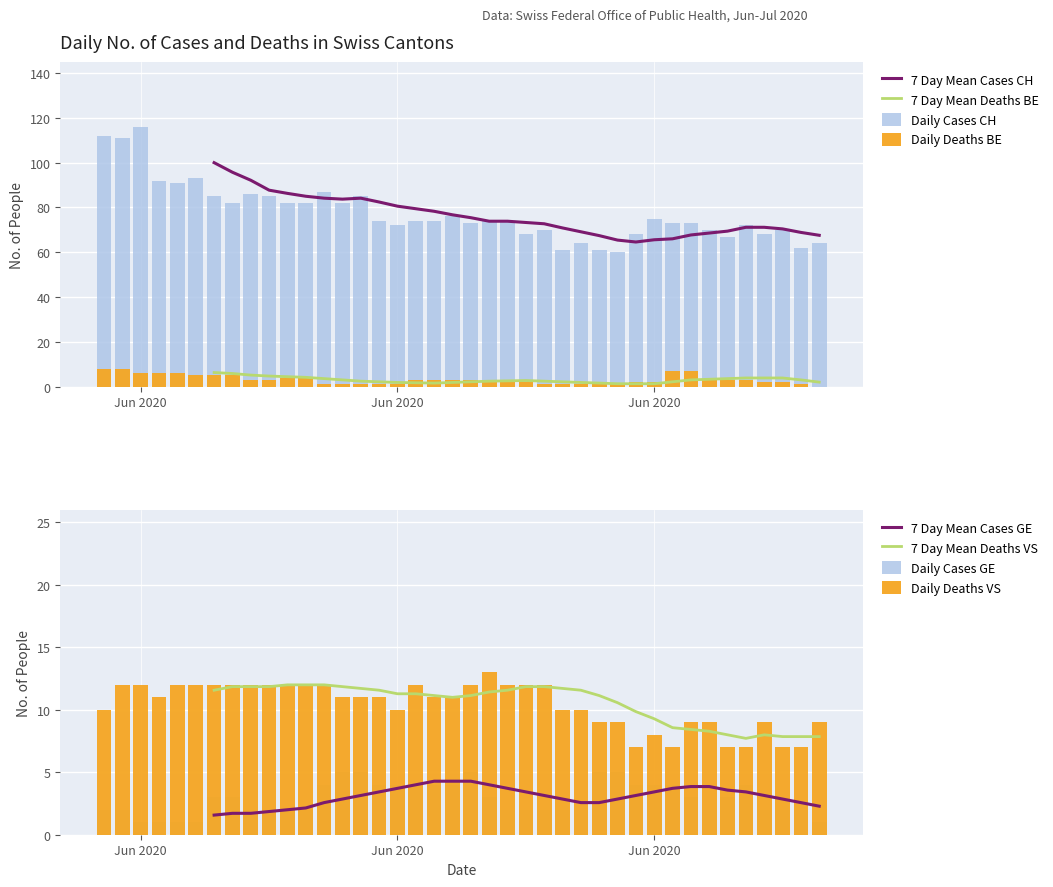

The BE series shows 1 at 18. True or false?

False